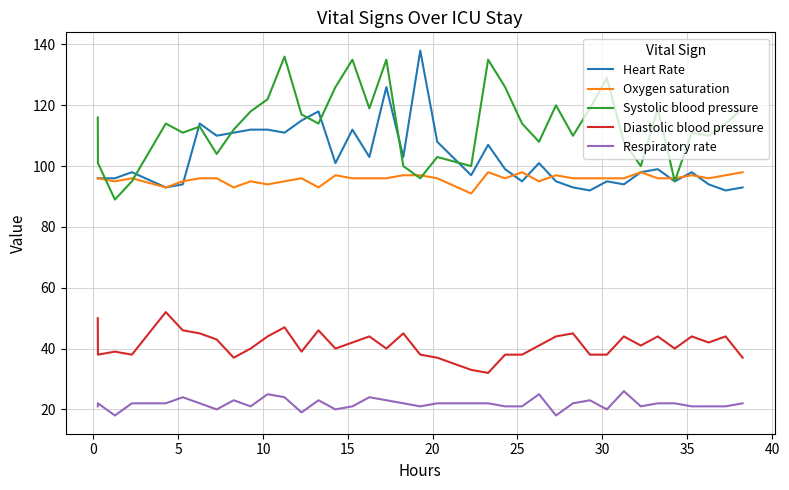

What is the lowest value of the Systolic blood pressure series?

89